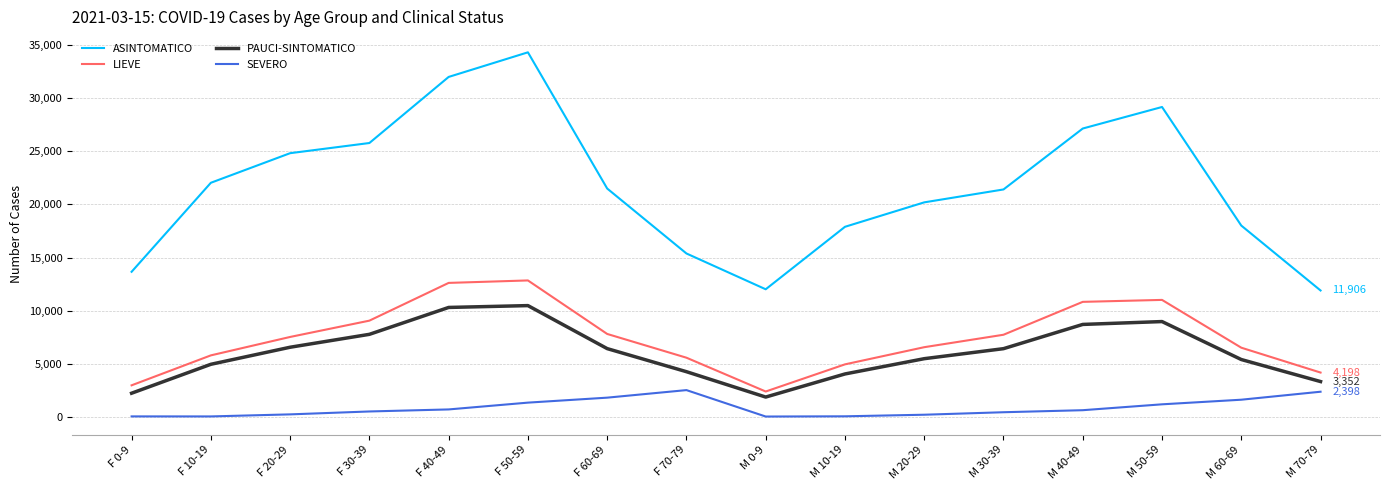

The PAUCI-SINTOMATICO series shows 4415 at F 60-69. True or false?

False